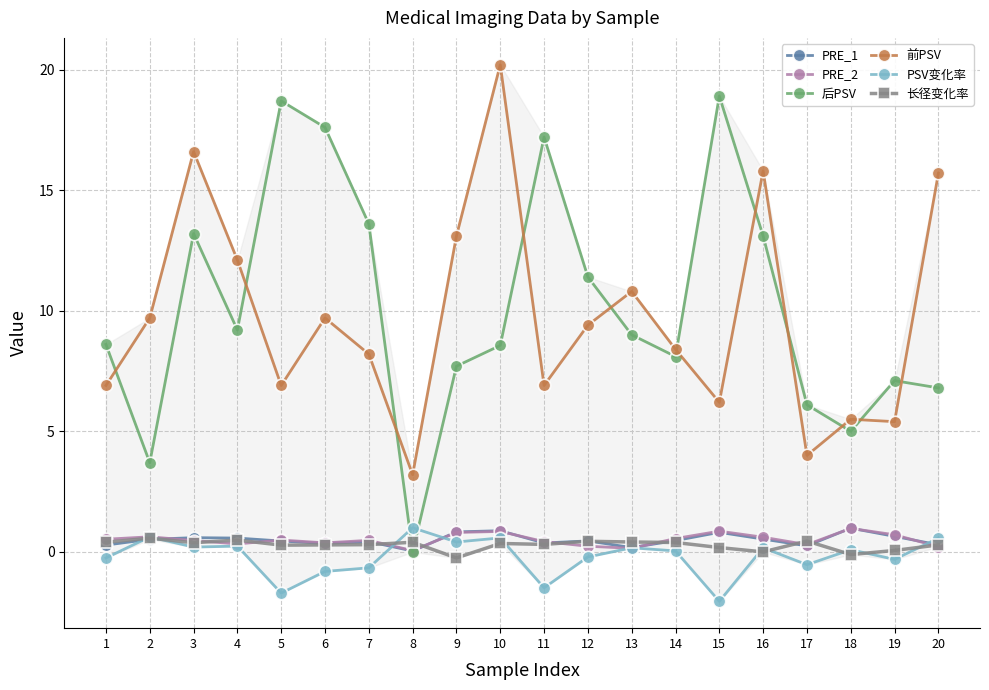

True or false: 前PSV and PRE_1 cross at least once.

False